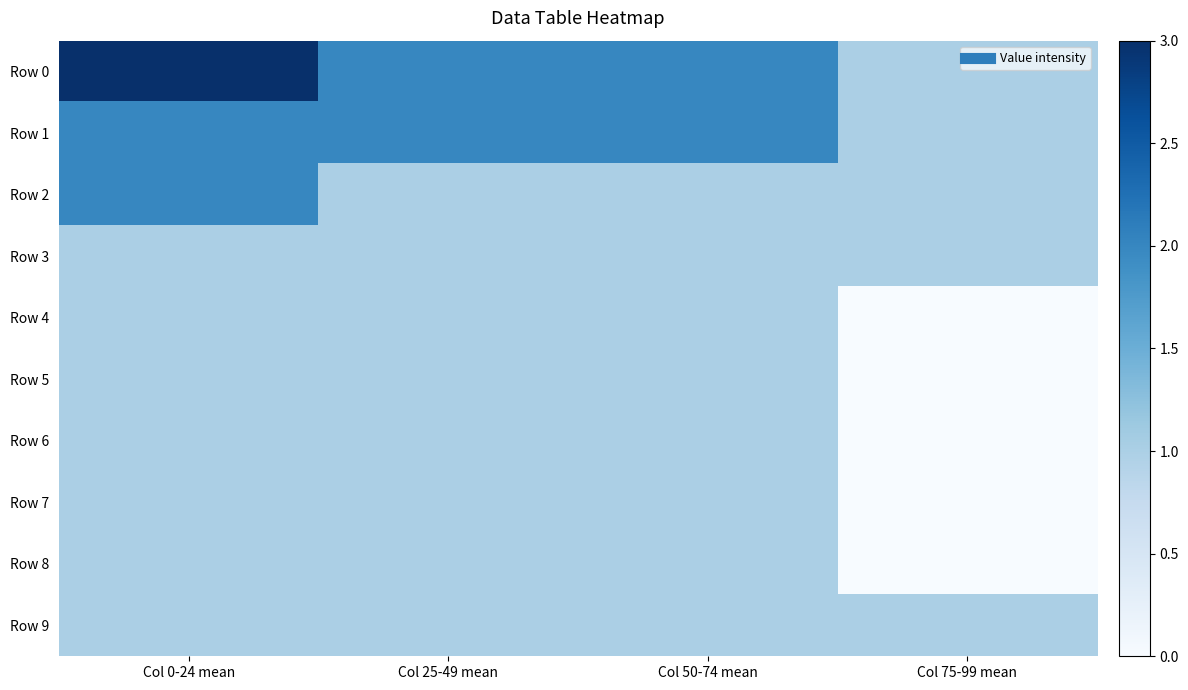

At how many categories does at least one series exceed 2?

1